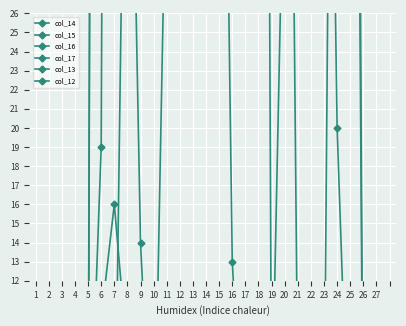

True or false: col_12 and col_15 intersect in this chart.

False